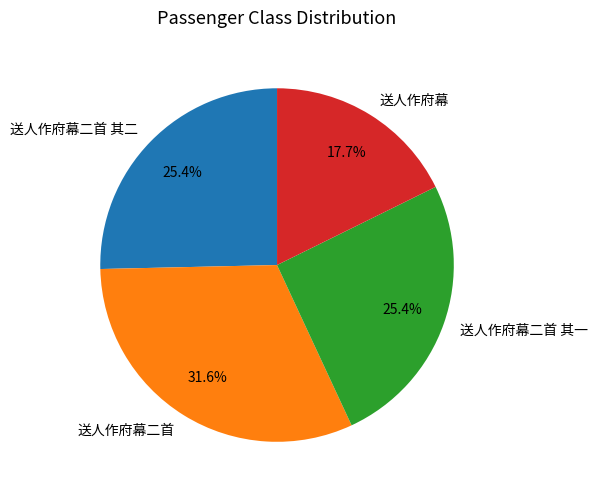

What percentage do 送人作府幕 and 送人作府幕二首 其一 together represent?

43.1%